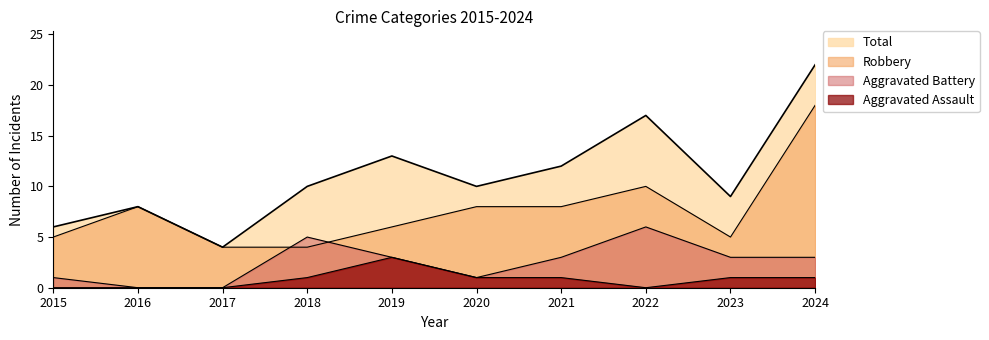

At 2017, list the series in order from largest to smallest.

Robbery, Total, Aggravated Assault, Aggravated Battery